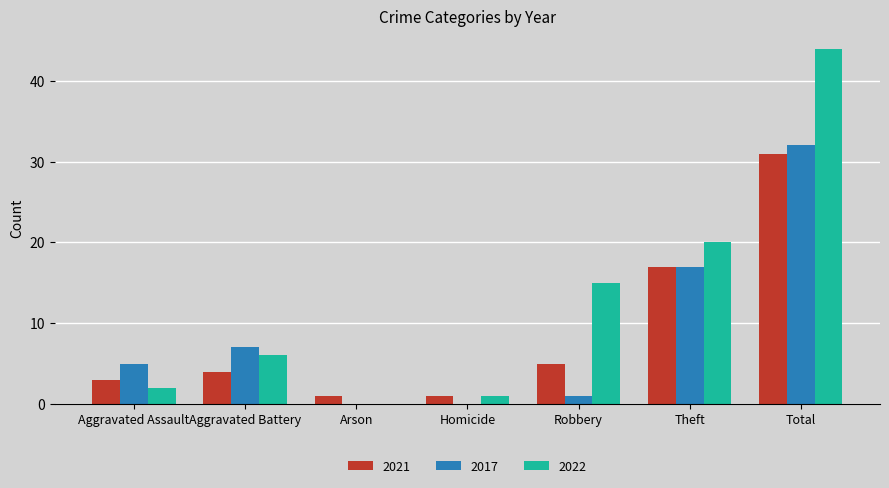

Is the value of 2017 at Robbery greater than the value of 2022 at Aggravated Battery?

No